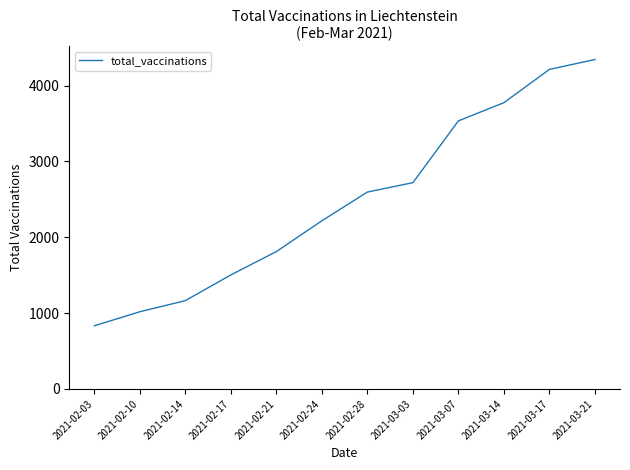

The value at 2021-03-21 is 5835. True or false?

False